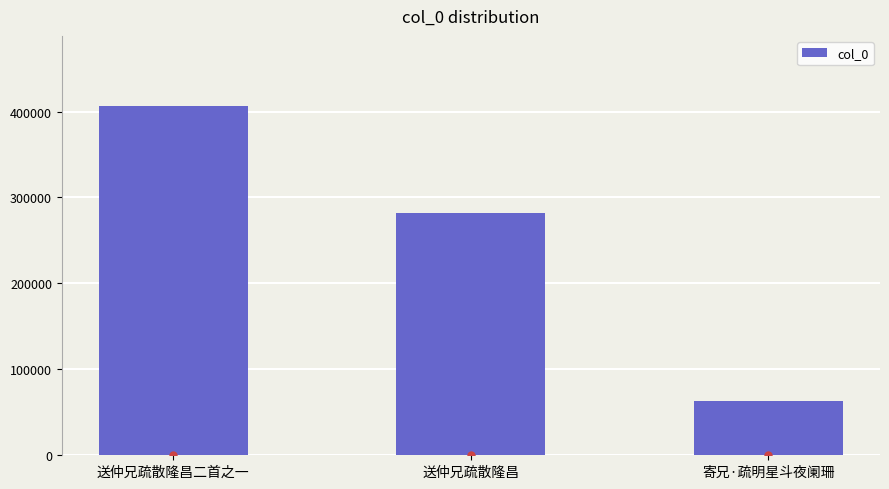

Between 送仲兄疏散隆昌 and 送仲兄疏散隆昌二首之一, which is larger?

送仲兄疏散隆昌二首之一